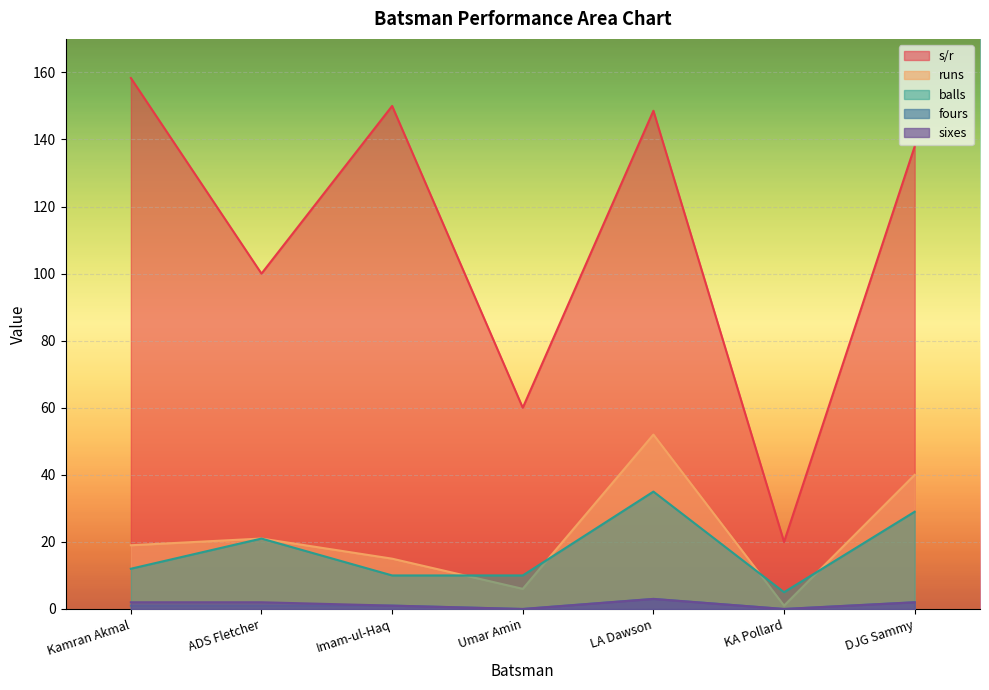

True or false: balls and s/r cross at least once.

False